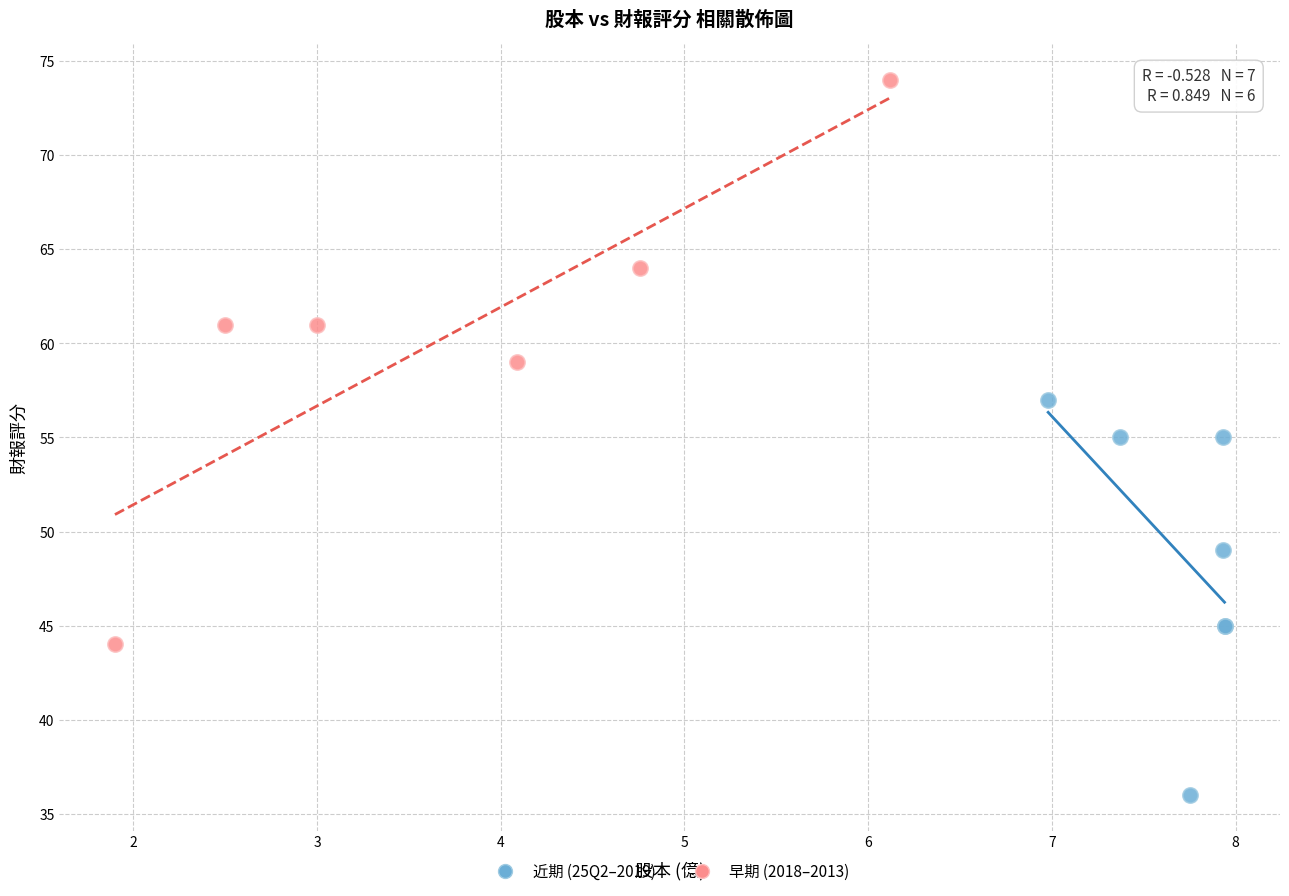

Which series has the largest Y range (max minus min)?

早期 (2018–2013)